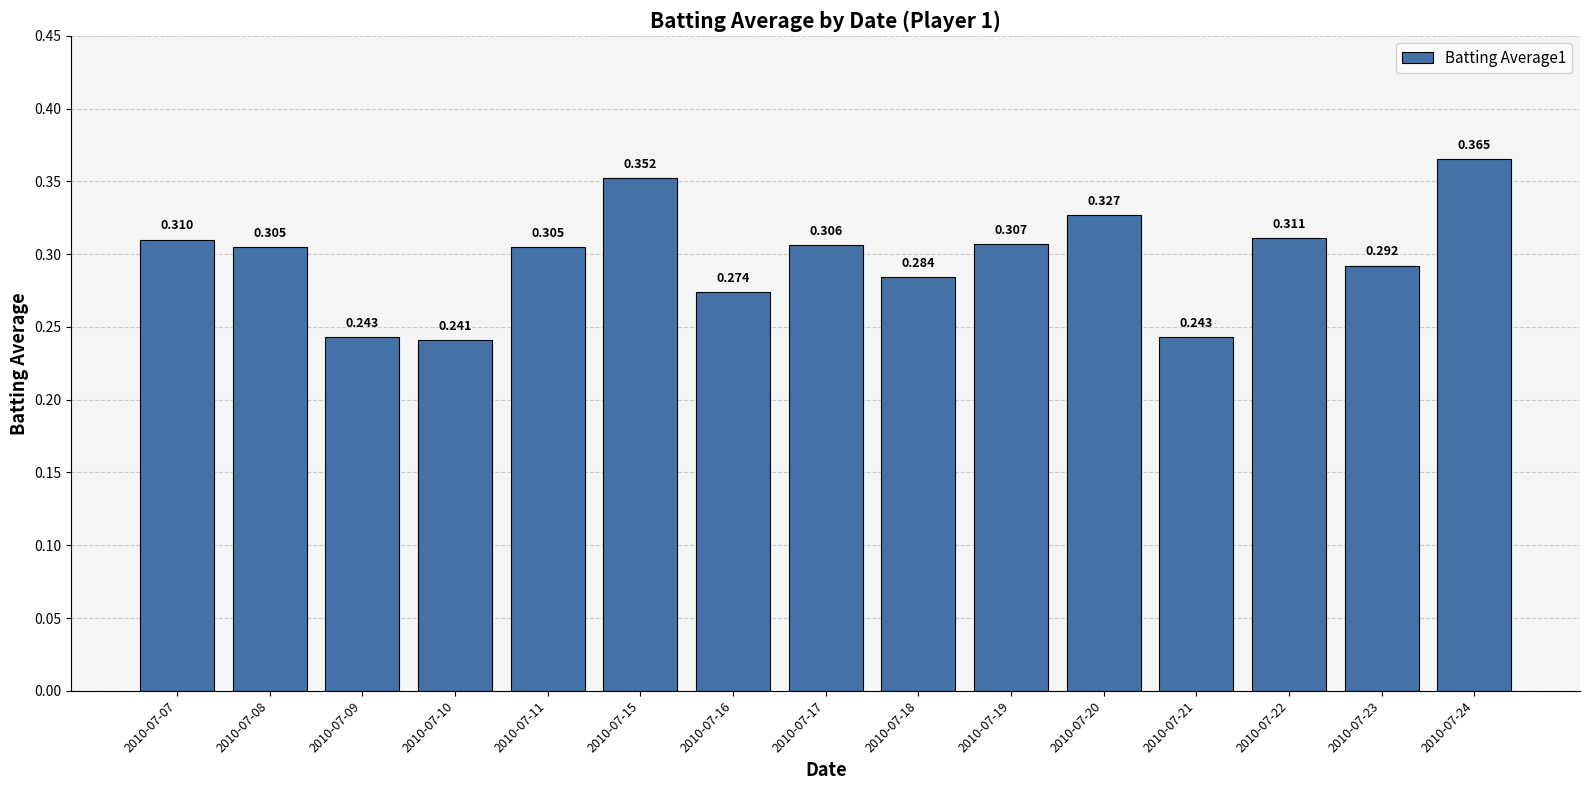

How many distinct data groups are displayed?

1